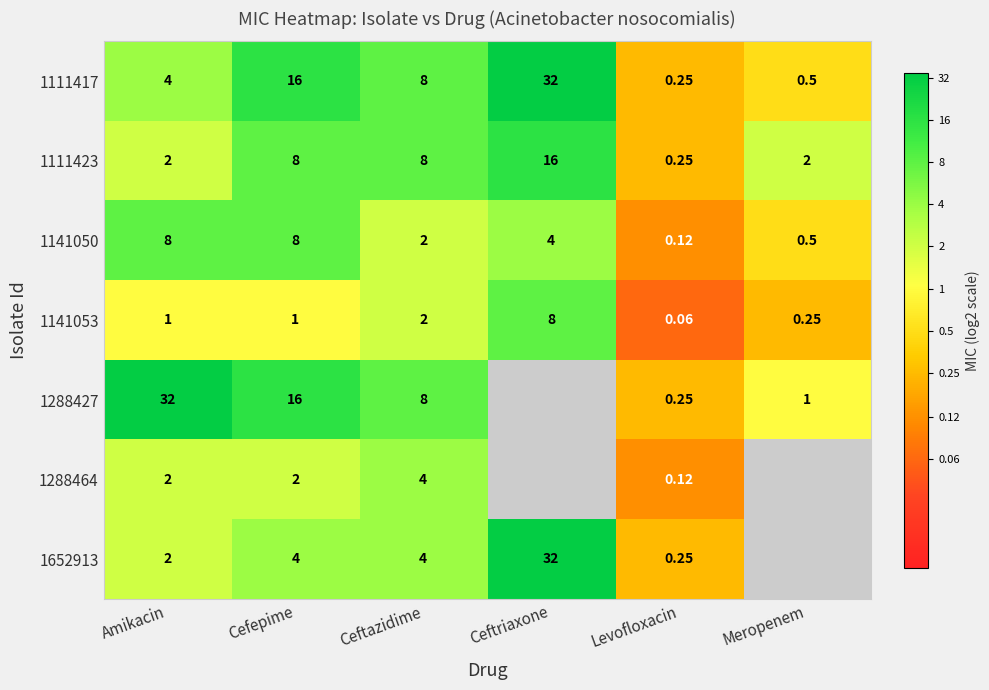

Where does the 1141050 series first go above 4?

Amikacin